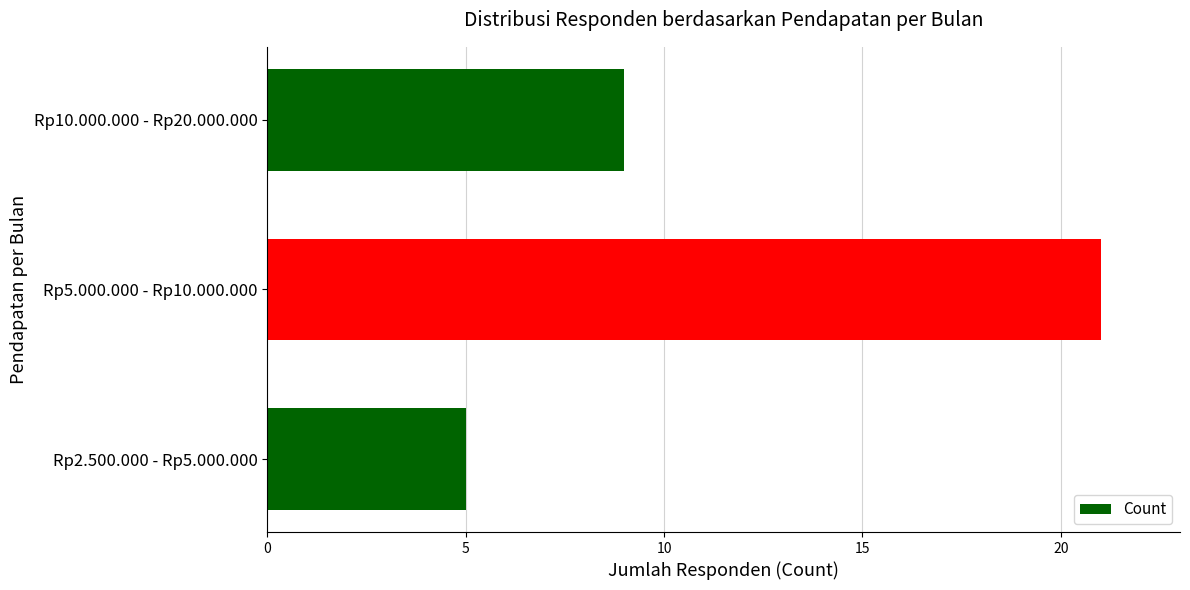

What is the average value?

12